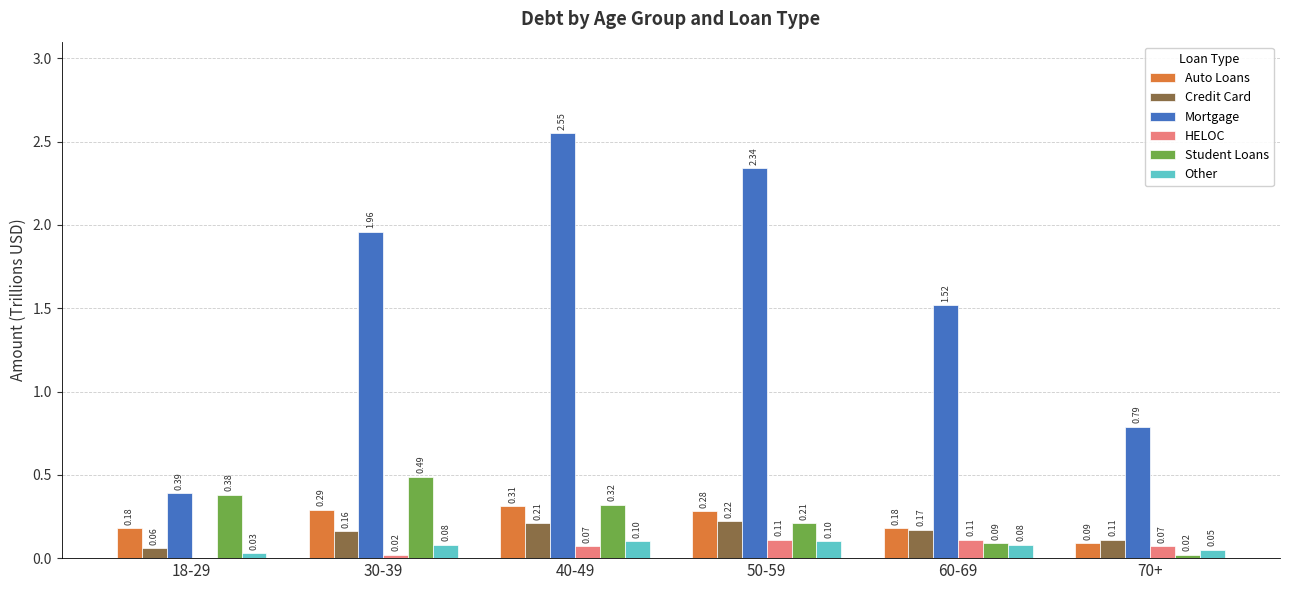

At which category is the sum across all series the highest?

40-49